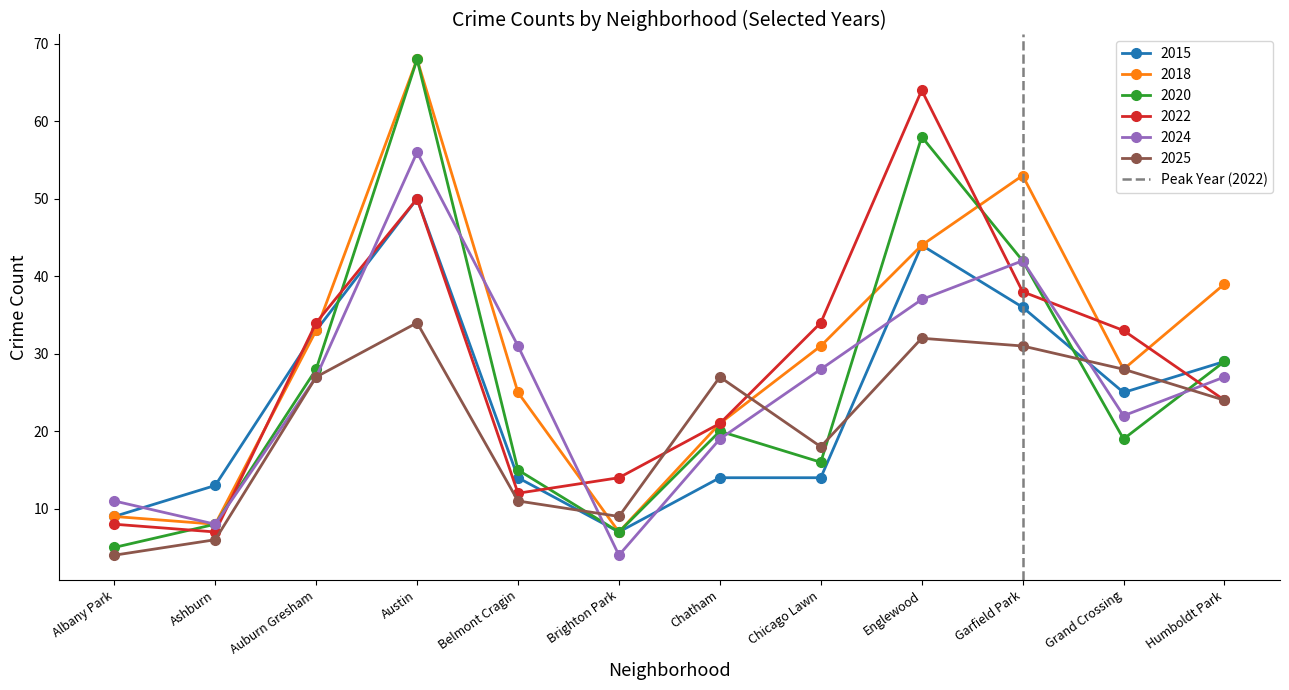

The value of 2022 at Englewood is 83. True or false?

False